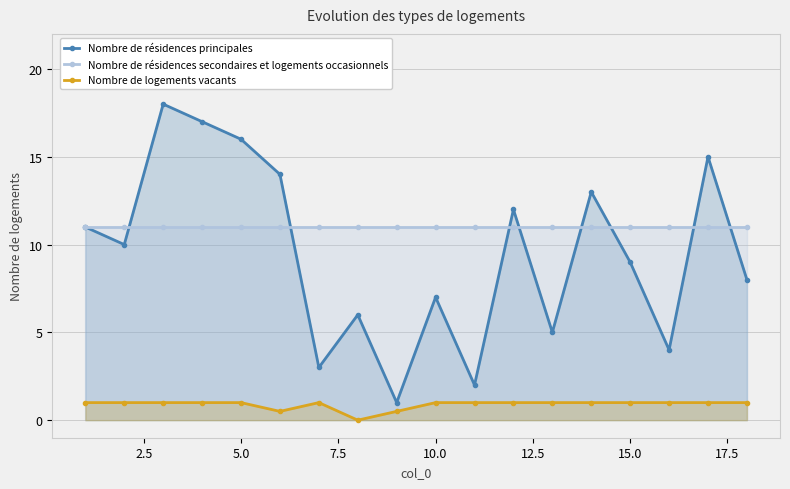

True or false: Nombre de résidences principales and Nombre de logements vacants intersect in this chart.

False